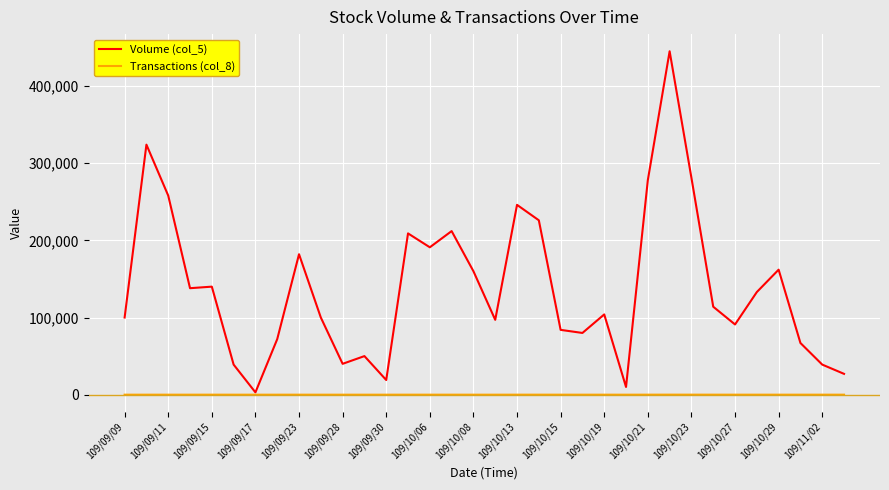

Which series has the largest range (max minus min)?

Volume (col_5)